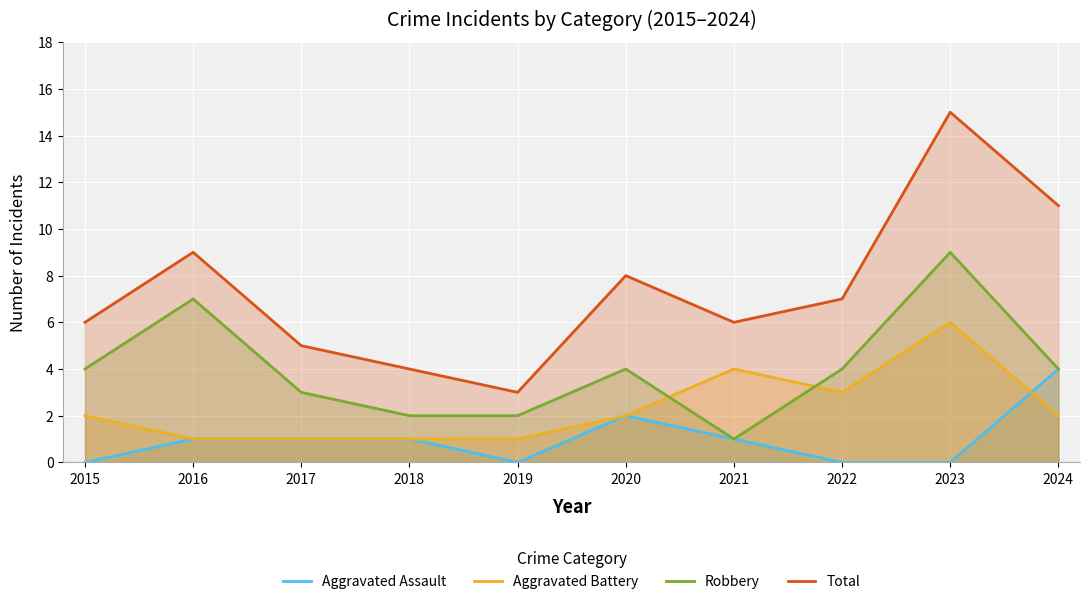

Count the Robbery values in the range 2 to 4.

7